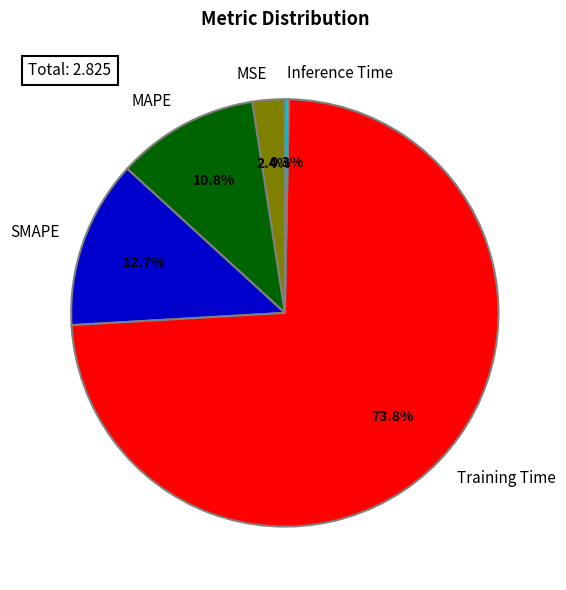

To the nearest percent, what is the average slice percentage?

20%